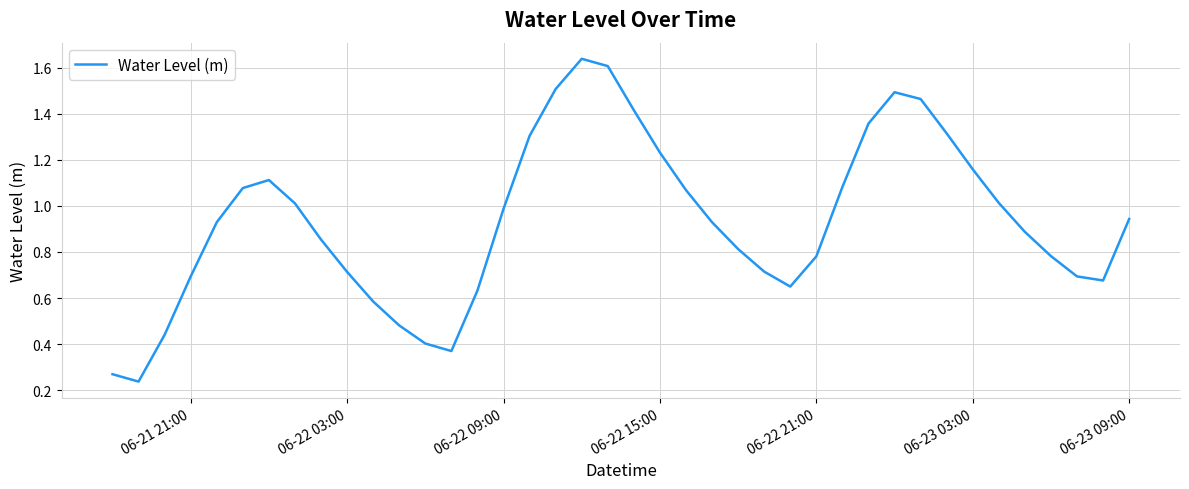

How many lines are shown in the chart?

1